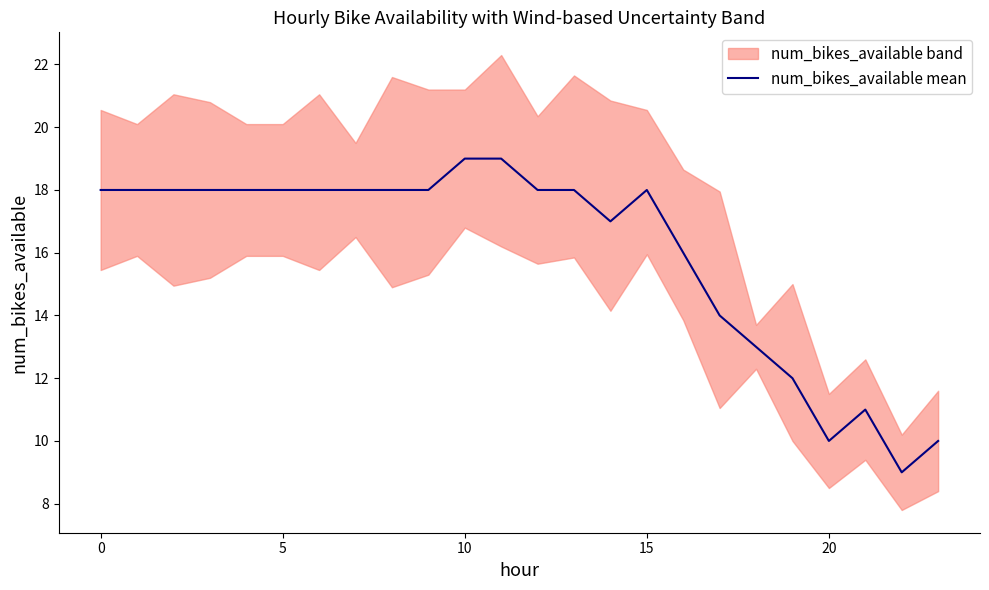

What is the lowest value of the num_bikes_available mean series?

9